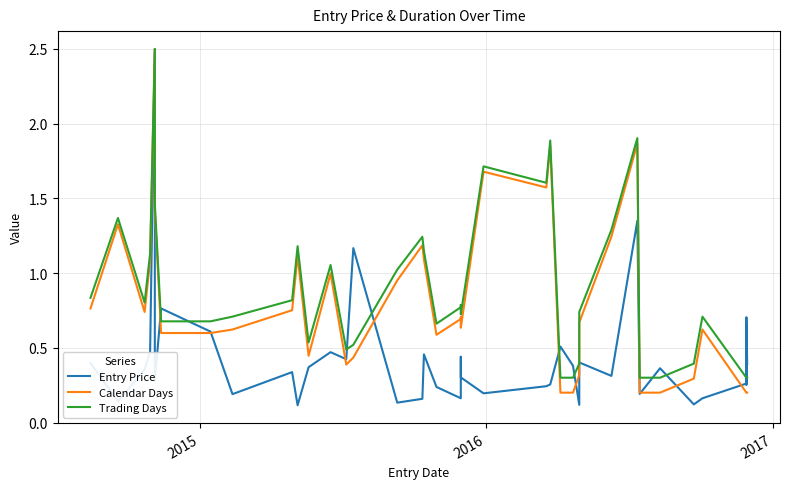

What is the difference between the maximum and minimum values in the Entry Price series?

2.4